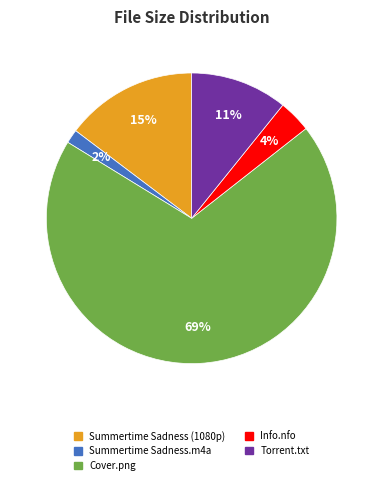

To the nearest percent, what is the average slice percentage?

20%